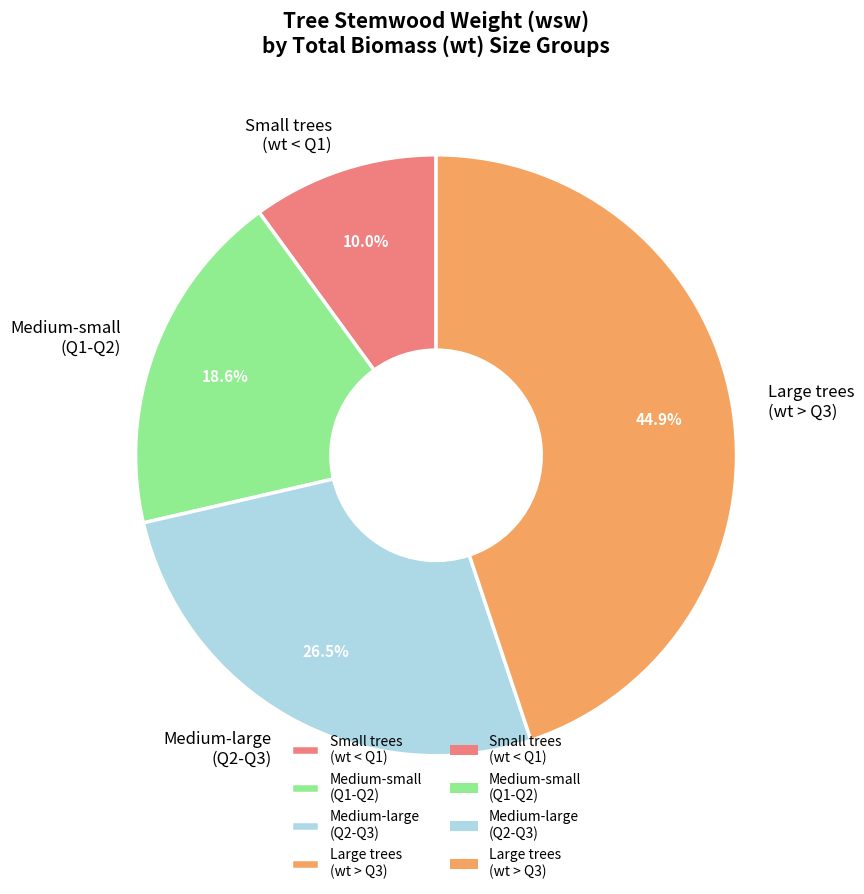

Which slice is the smallest?

Small trees (wt < Q1)